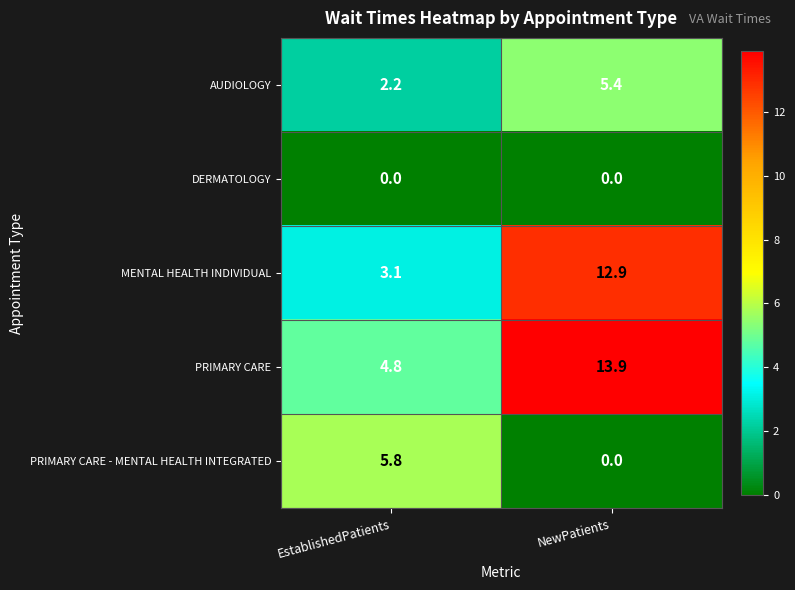

What is the total value across all series at EstablishedPatients?

15.9